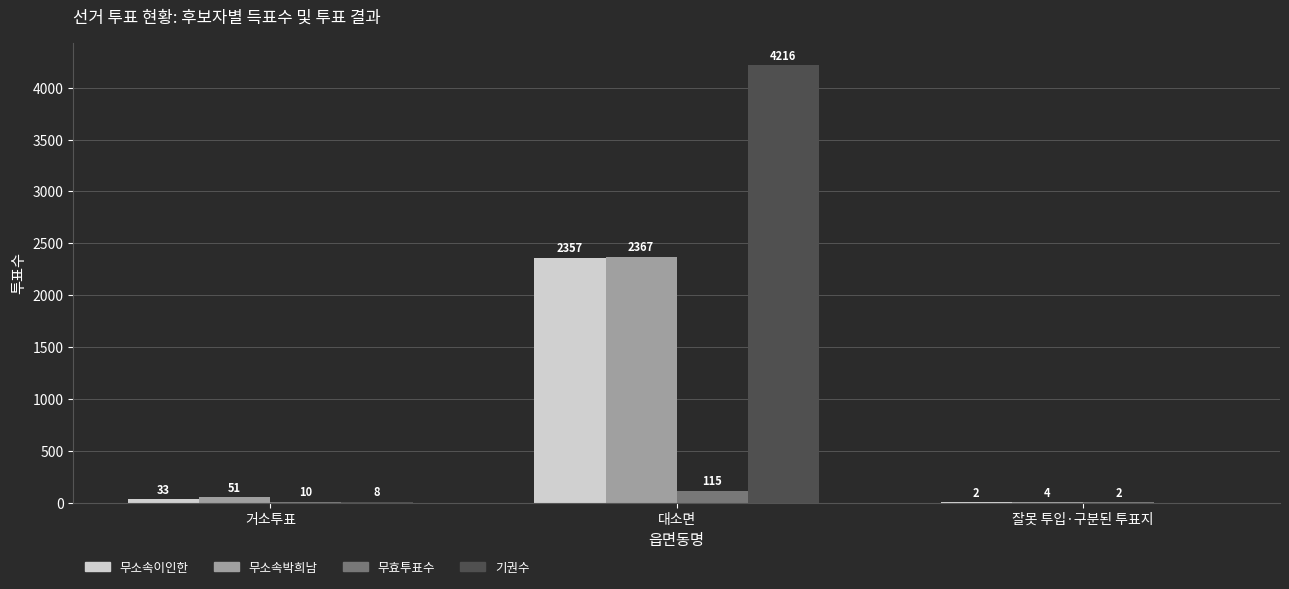

At which label is 무소속박희남 closest to 1185?

거소투표